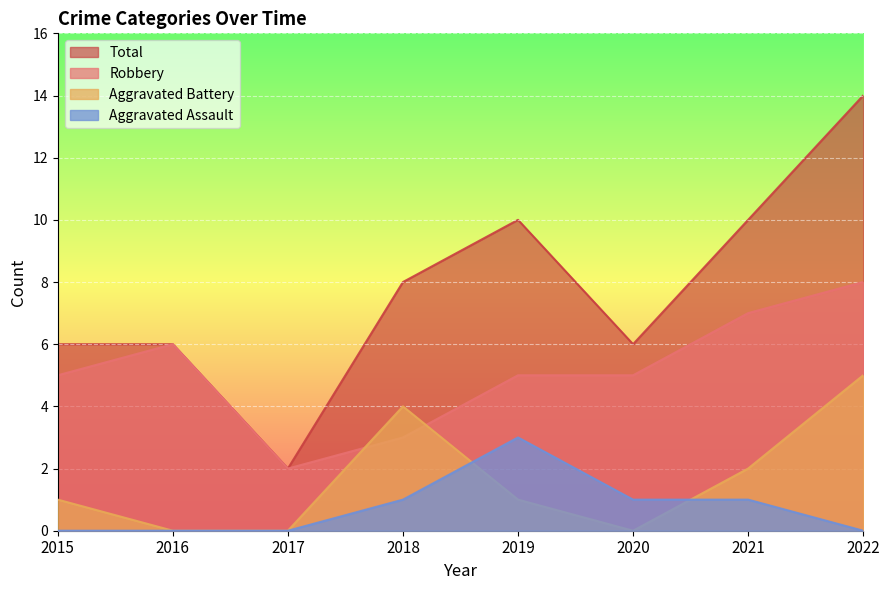

True or false: Aggravated Assault and Total intersect in this chart.

False